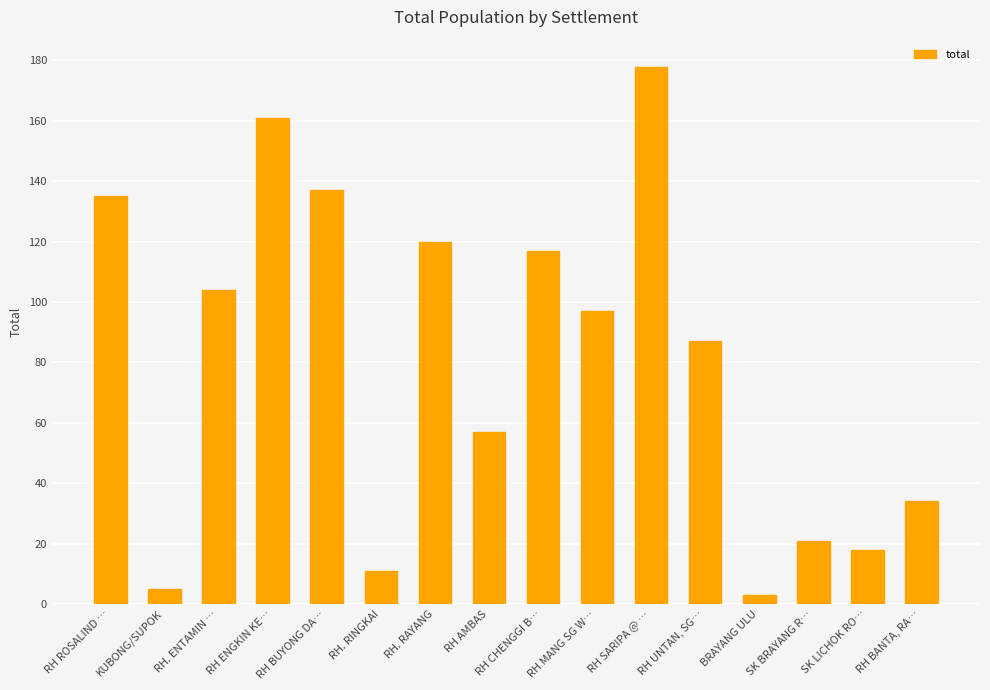

What is the label of the 7th bar from the right?

RH MANG SG W…